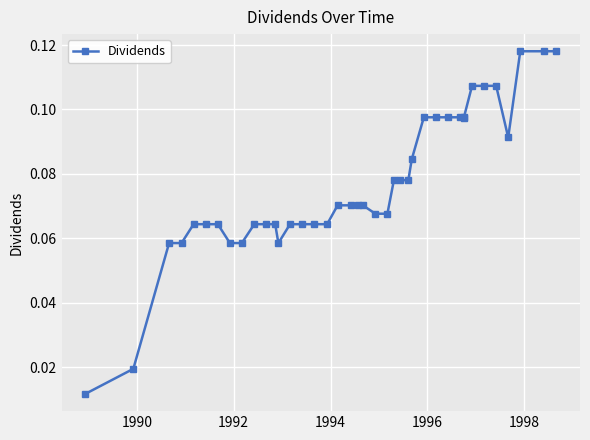

How many values are between 0 and 1?

40